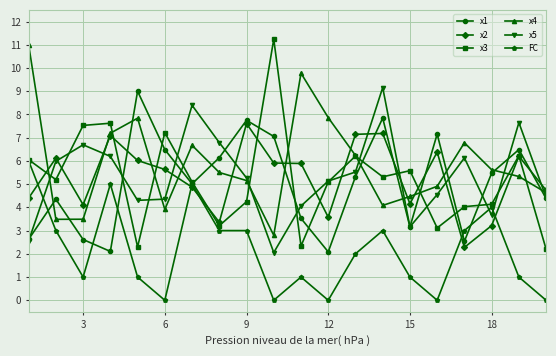

Which series has the widest spread of values?

x3